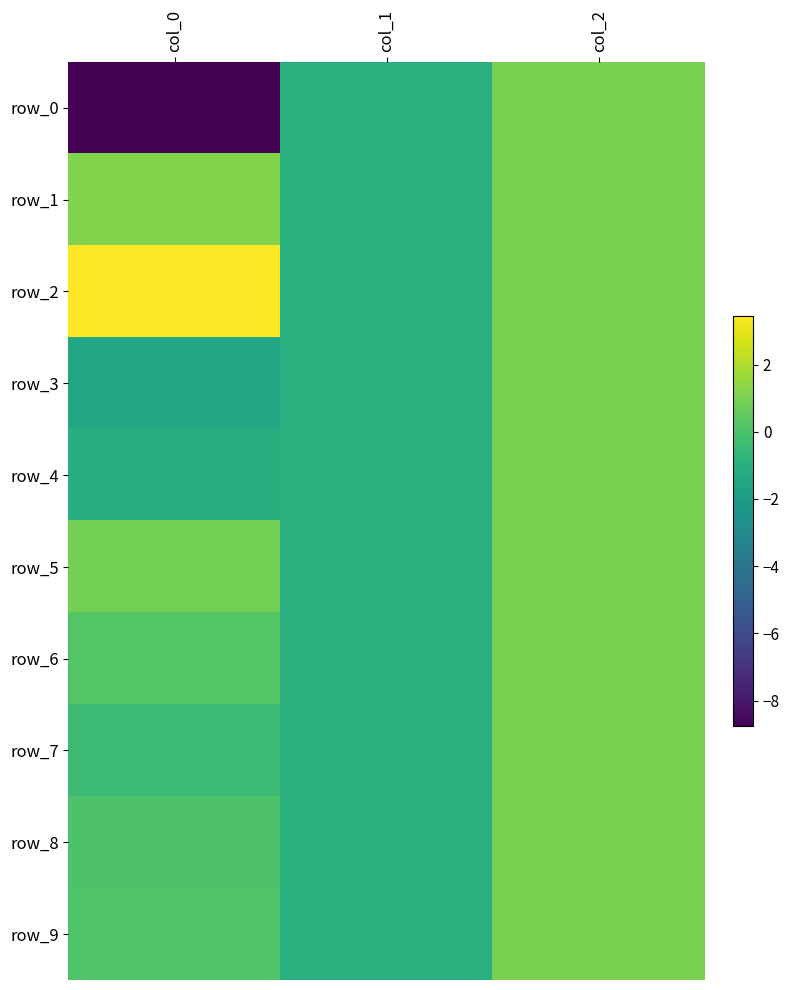

Which category has the highest value in the row_4 series?

col_2